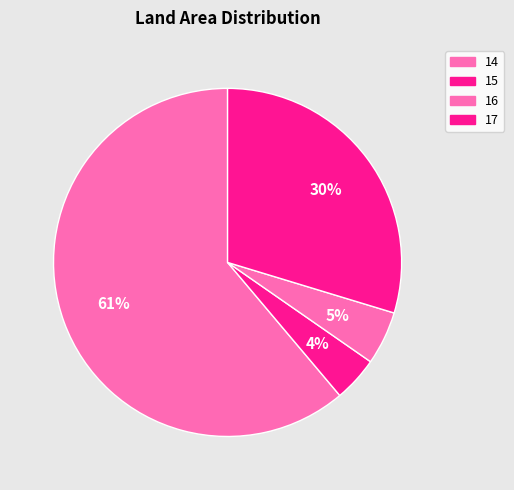

To the nearest percent, what percentage of the pie is 17?

30%